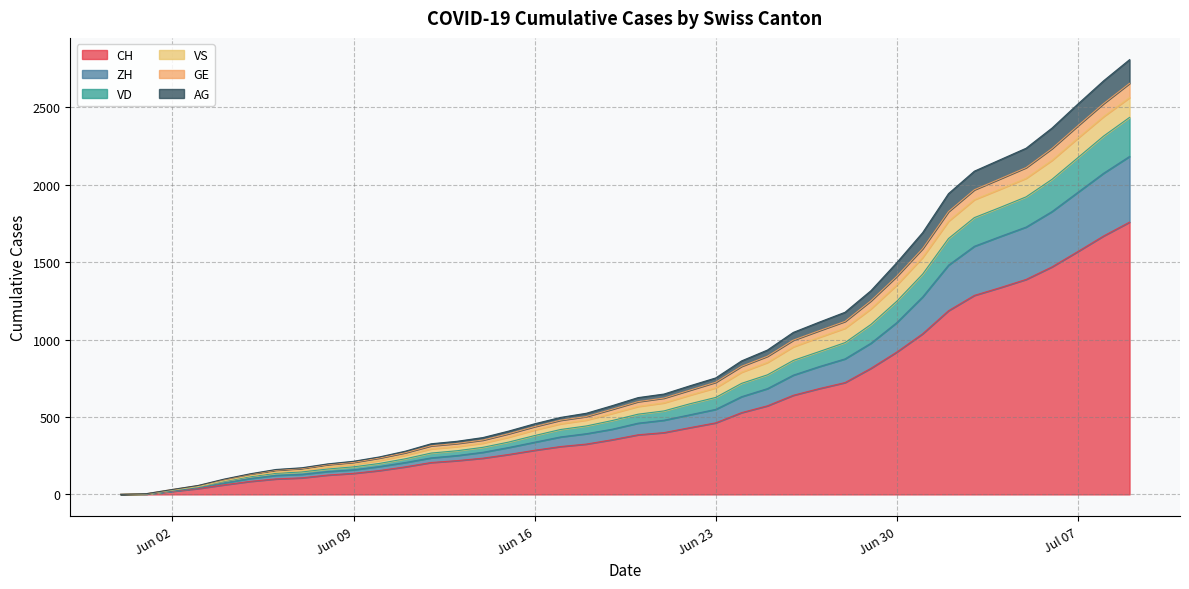

The value of CH at 2020-06-07 is 51. True or false?

False